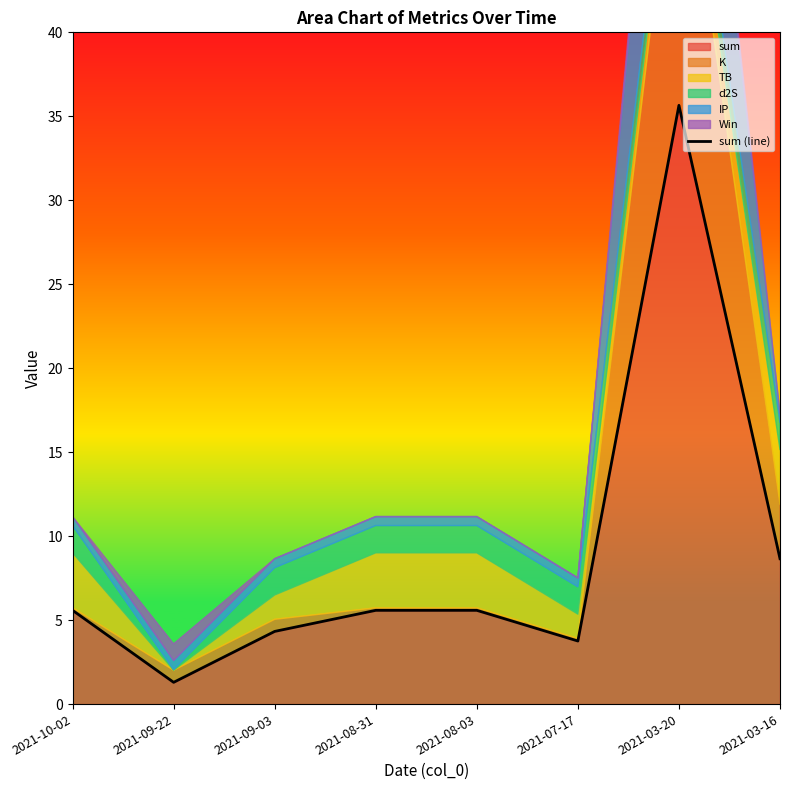

What is the ratio of the value at 2021-09-03 to the value at 2021-03-20?

0.1